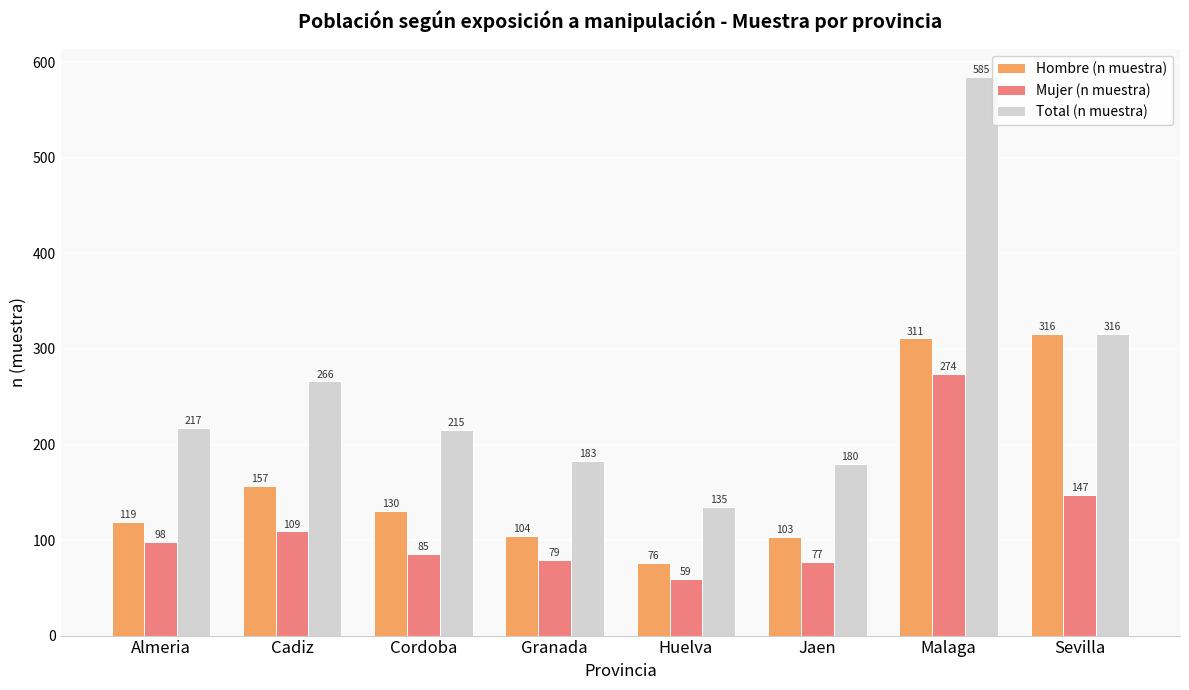

What is the greatest value displayed?

585